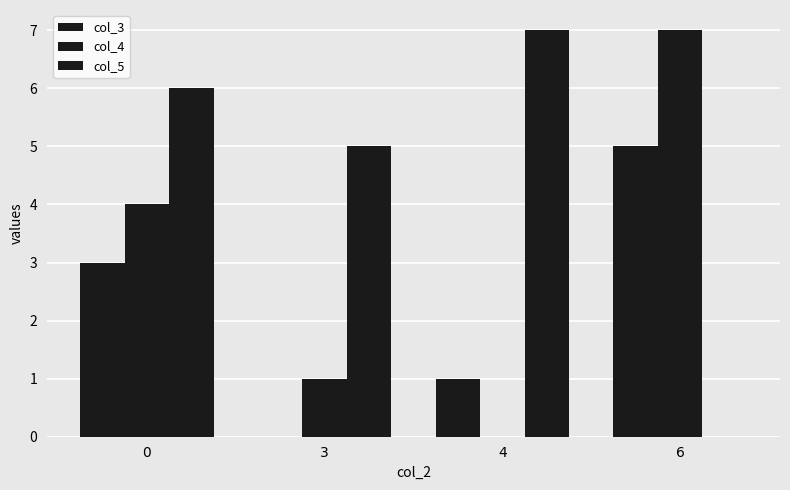

Are the bars horizontal?

No